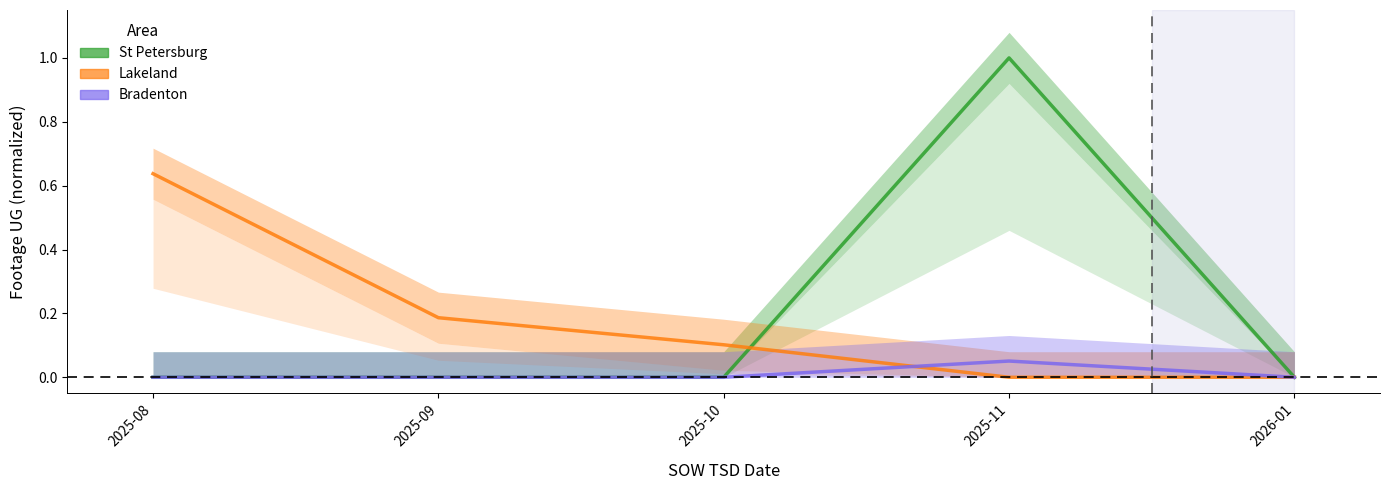

Reading left to right, extract all data points from this chart.

St Petersburg: 2025-08=0.0	2025-09=0.0	2025-10=0.0	2025-11=1.0	2026-01=0.0
Lakeland: 2025-08=0.6	2025-09=0.2	2025-10=0.1	2025-11=0.0	2026-01=0.0
Bradenton: 2025-08=0.0	2025-09=0.0	2025-10=0.0	2025-11=0.1	2026-01=0.0